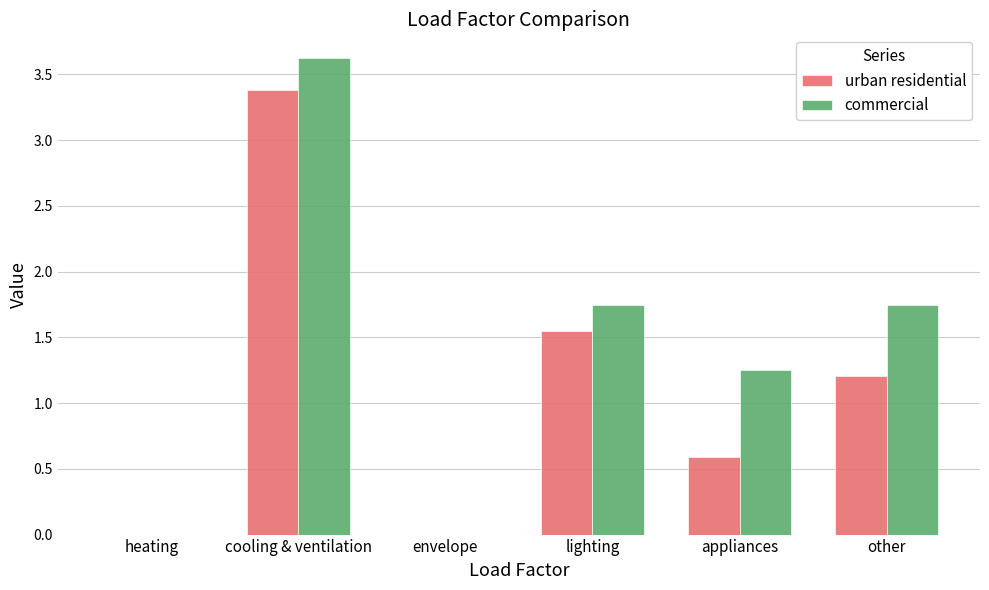

Which series has the widest spread of values?

commercial